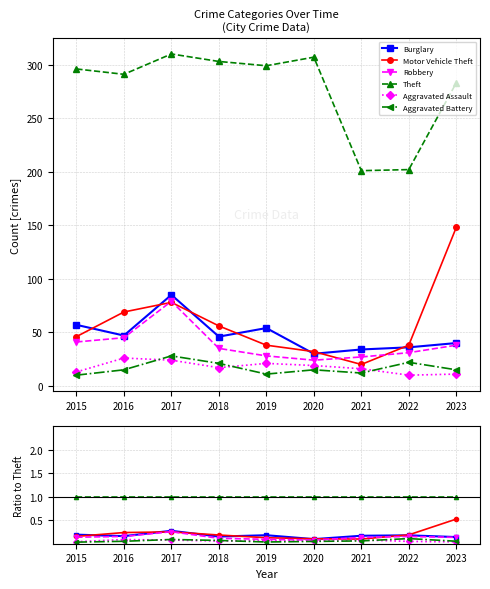

True or false: Aggravated Assault and Aggravated Battery cross at least once.

True